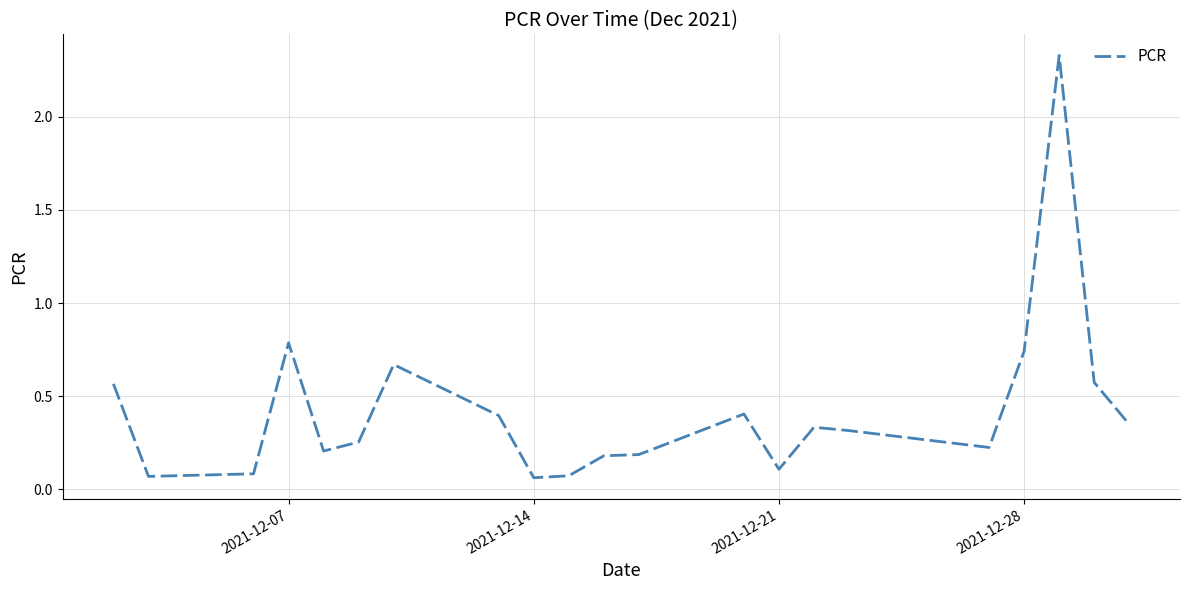

Reading left to right, extract all data points from this chart.

0.6	0.1	0.1	0.8	0.2	0.3	0.7	0.4	0.1	0.1	0.2	0.2	0.4	0.1	0.3	0.3	0.2	0.7	2.3	0.6	0.3